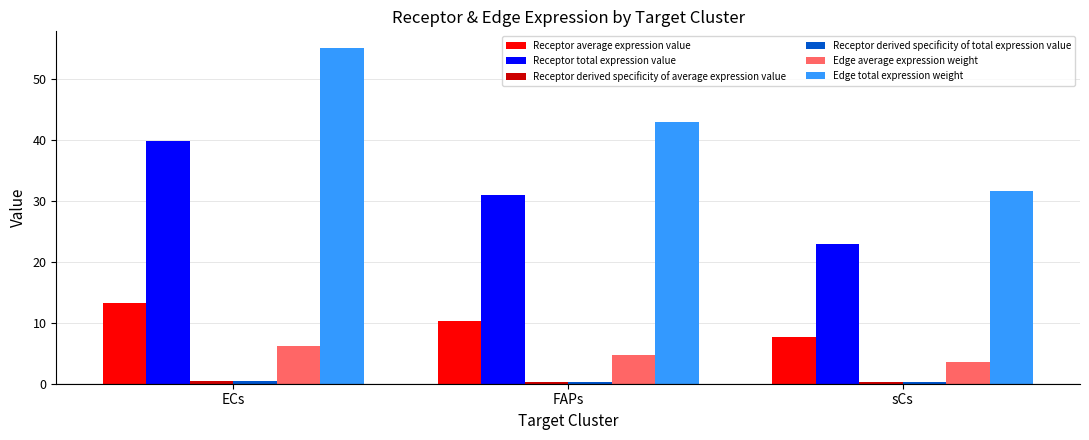

Is it true that Receptor average expression value equals 13.6 at sCs?

False